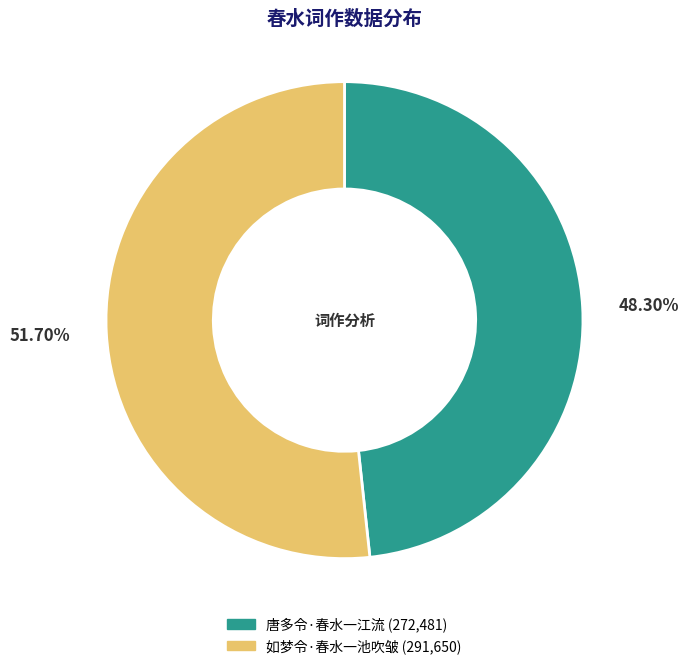

Is the sum of 如梦令·春水一池吹皱 and 唐多令·春水一江流 greater than half?

Yes